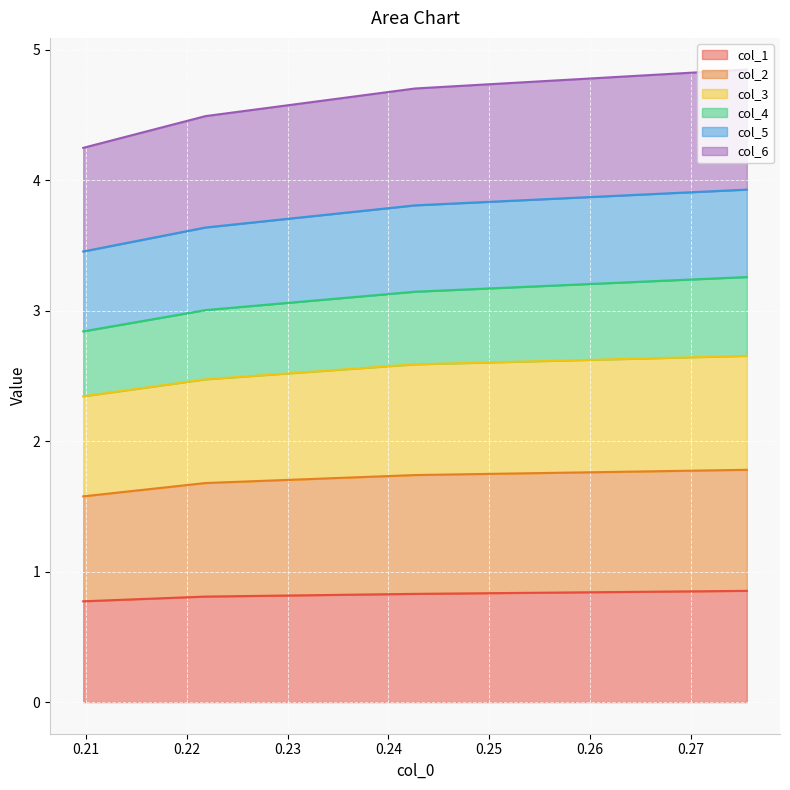

True or false: col_1 and col_3 intersect in this chart.

False